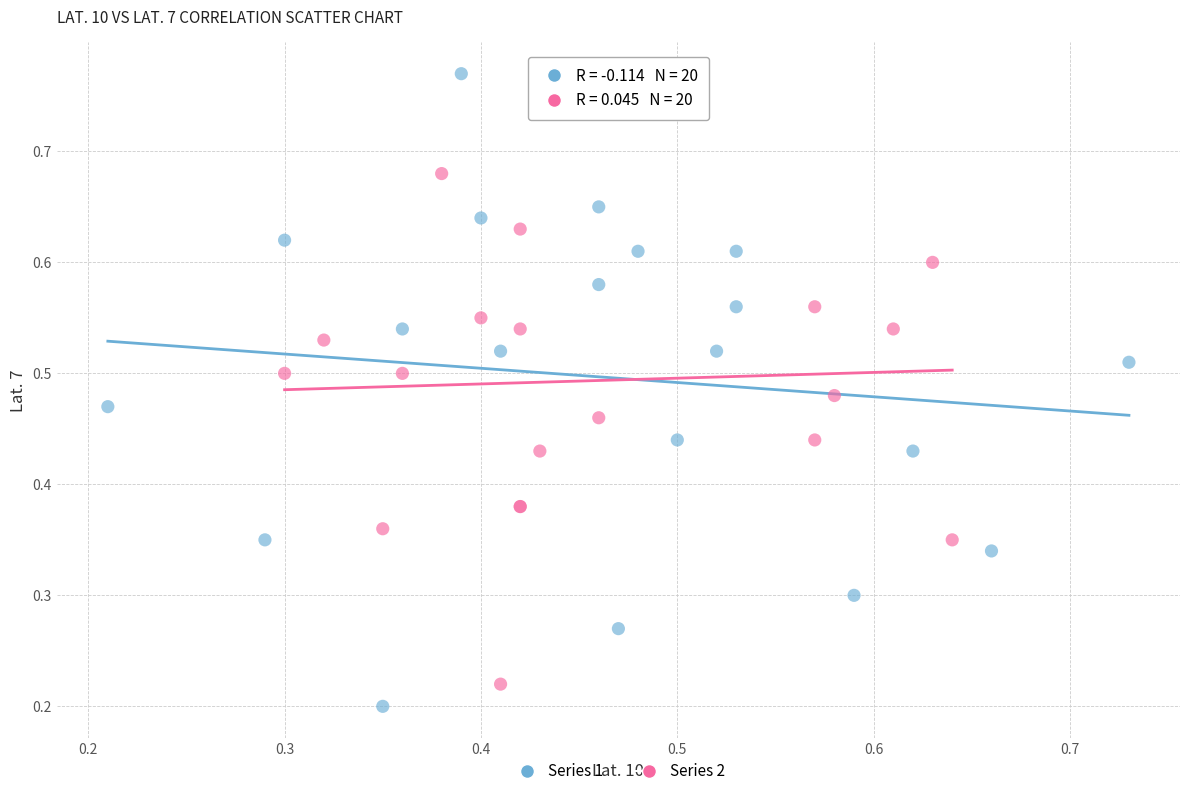

Which series reaches the maximum Y coordinate?

Series 1